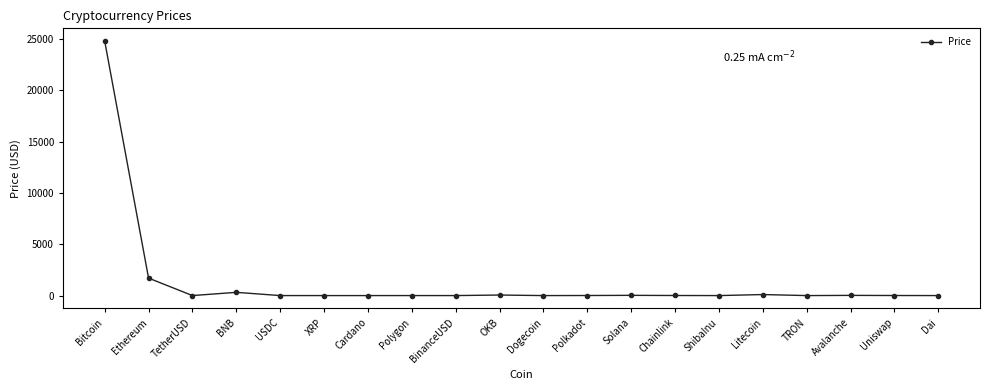

How many data points does each series have?

20